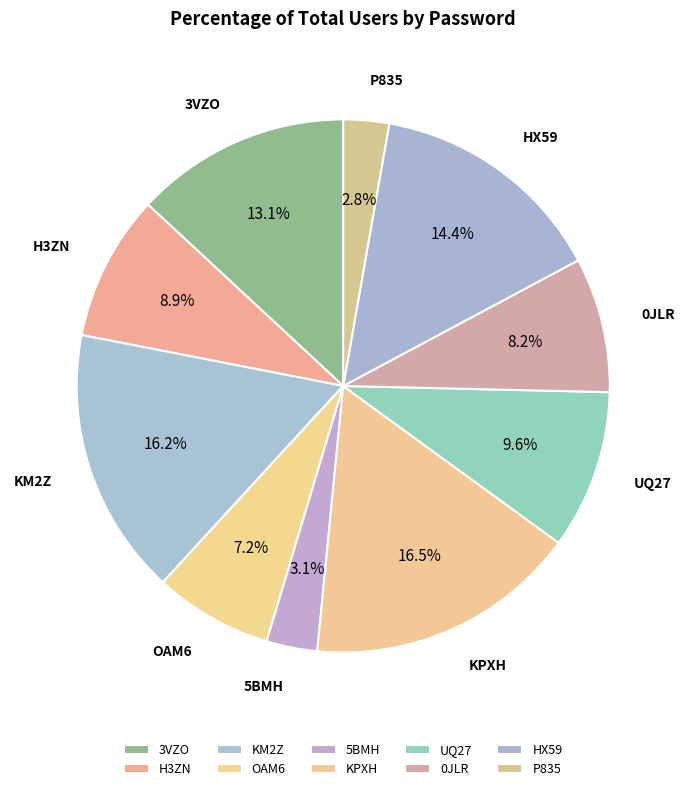

What percentage is the 5BMH slice, to the nearest percent?

3%